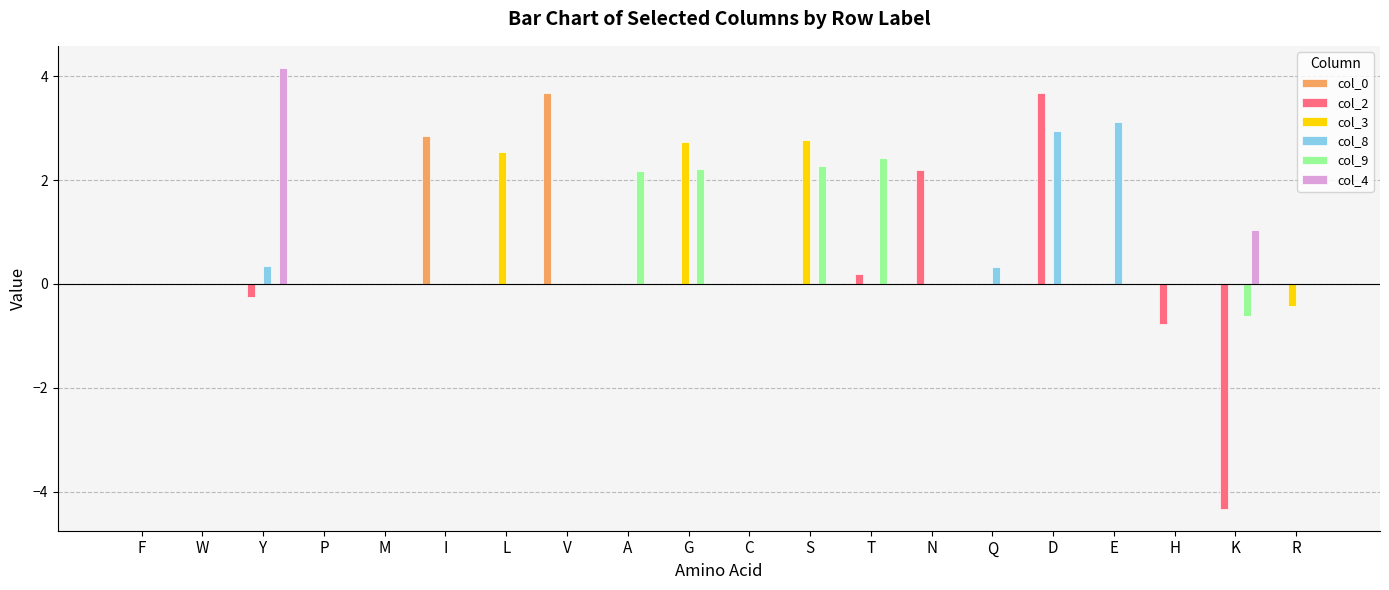

What is the maximum value for col_0?

3.7